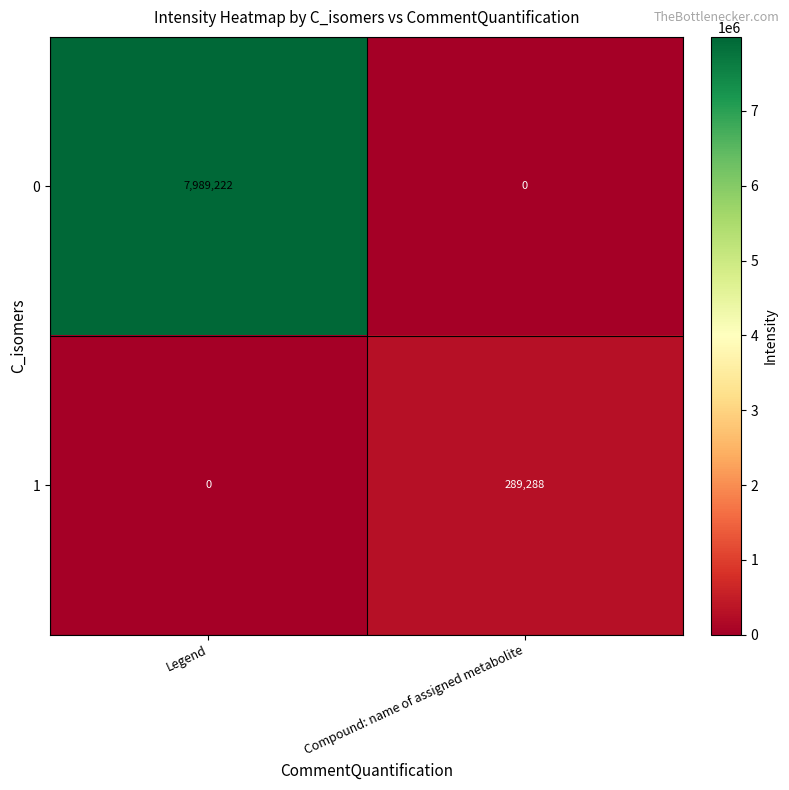

What is the total value across all series at Legend?

7989222